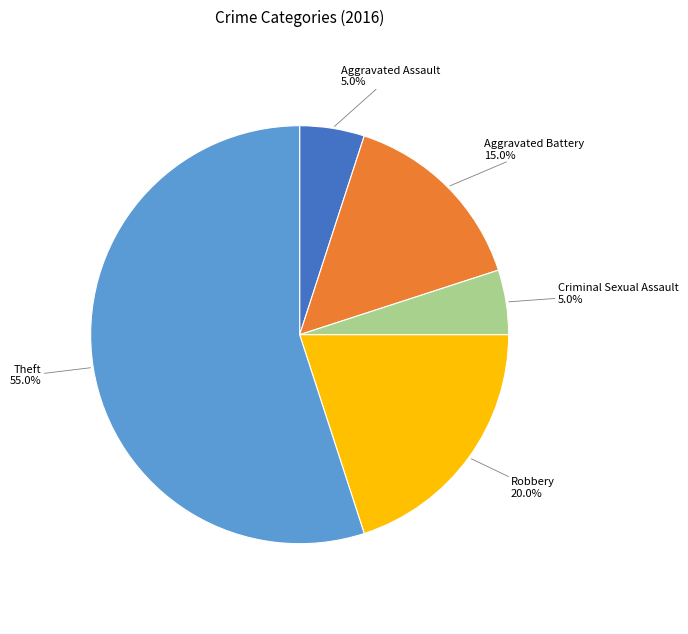

How many slices are in this pie chart?

5